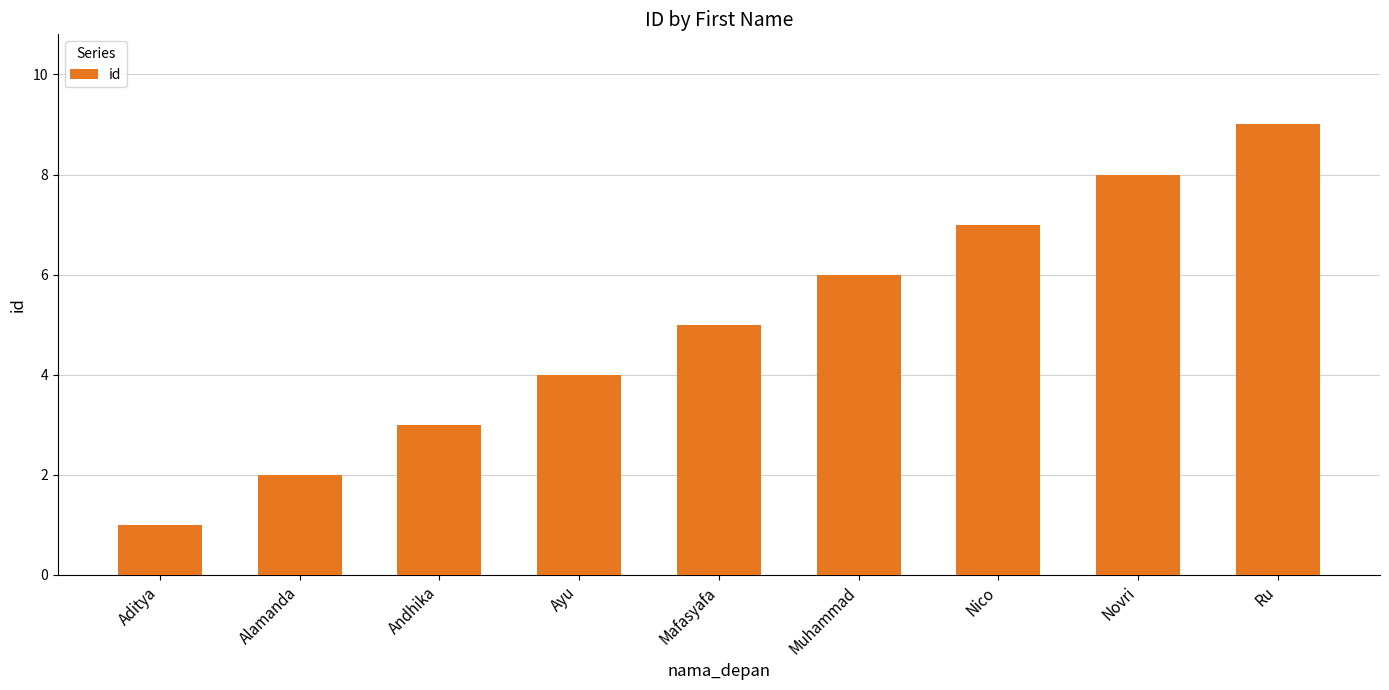

What is the sum of the values at Muhammad and Ayu?

10